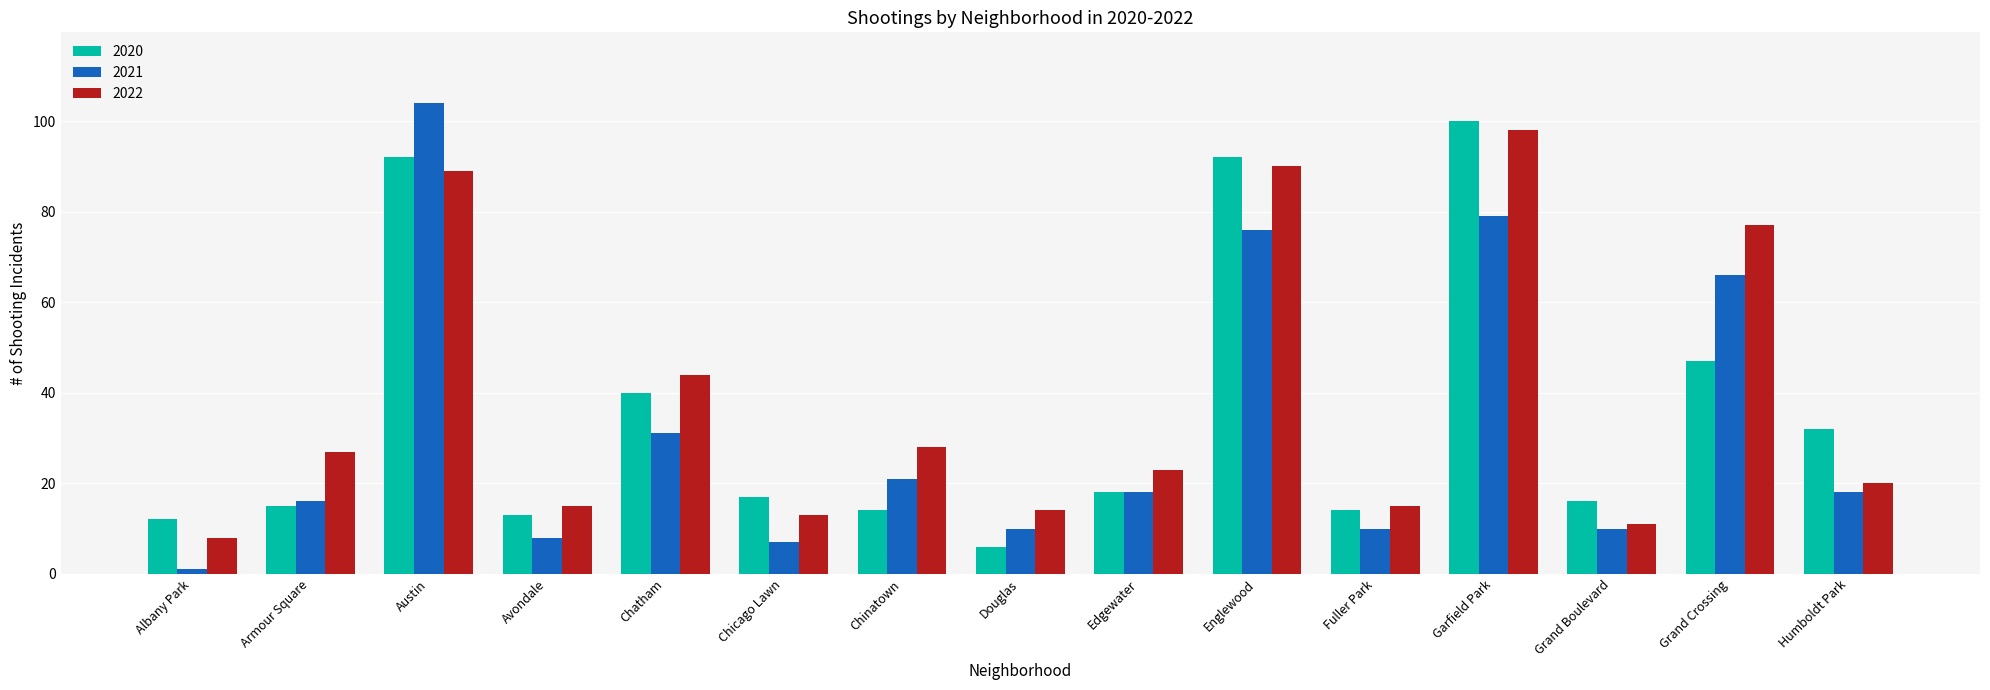

True or false: 2021 has a value of 16 at Fuller Park.

False